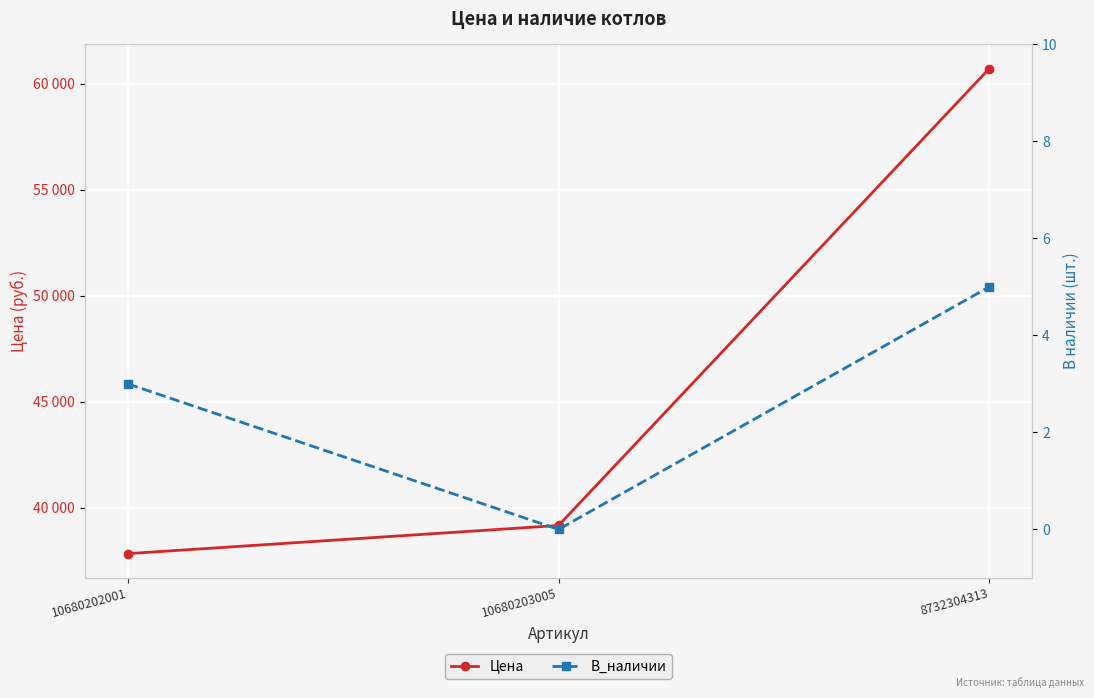

At which label does В_наличии reach its peak?

8732304313